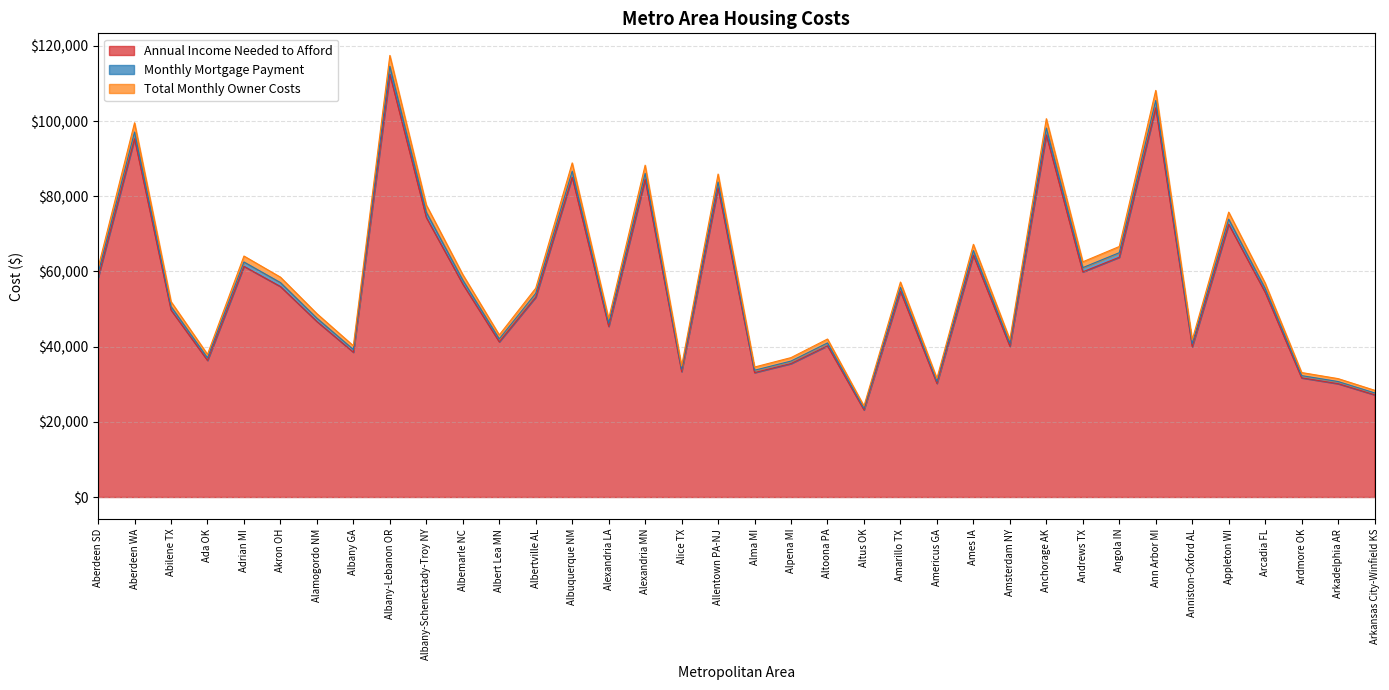

In Monthly Mortgage Payment, how many points are lower than both neighbors (excluding endpoints)?

11